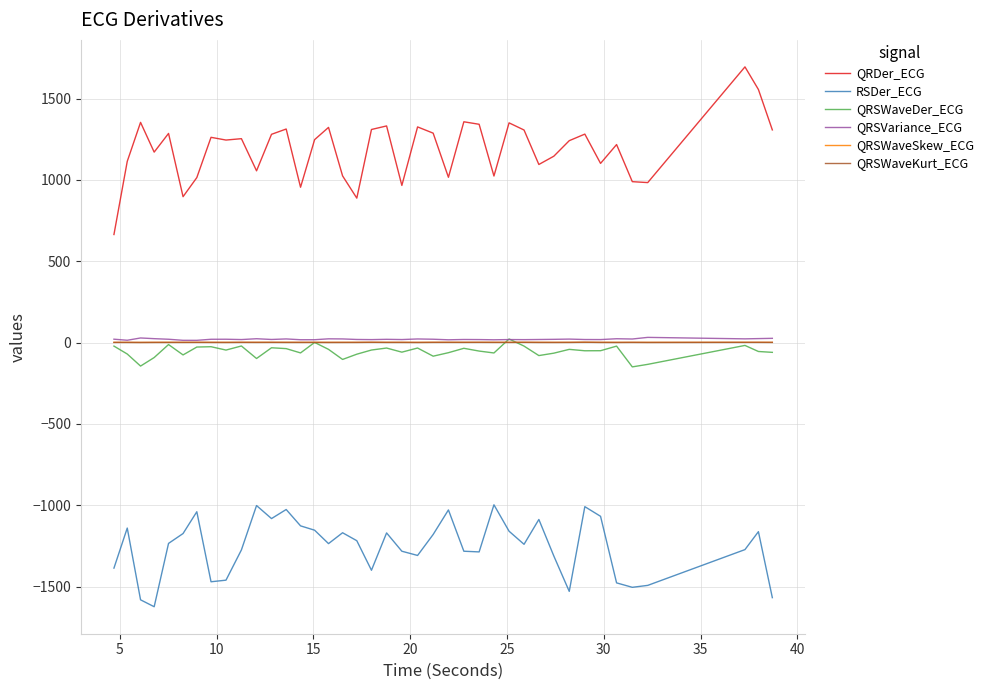

What is the greatest value displayed?

1694.8